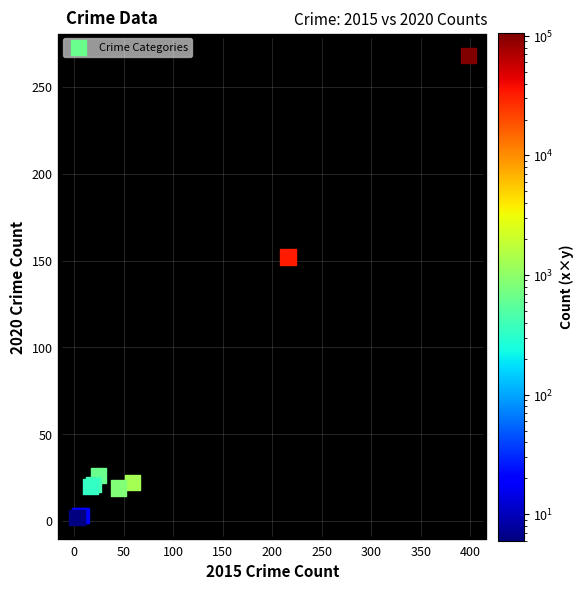

What Y value in the scatter plot is closest to 135?

152